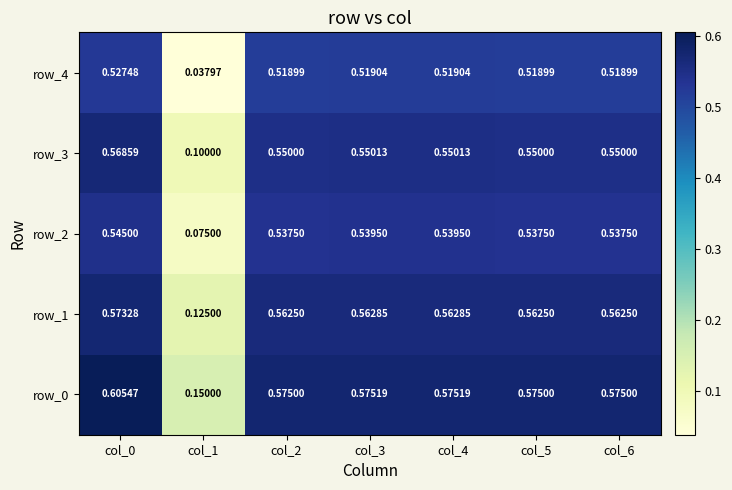

Is the value of row_0 at col_2 greater than the value of row_4 at col_3?

Yes